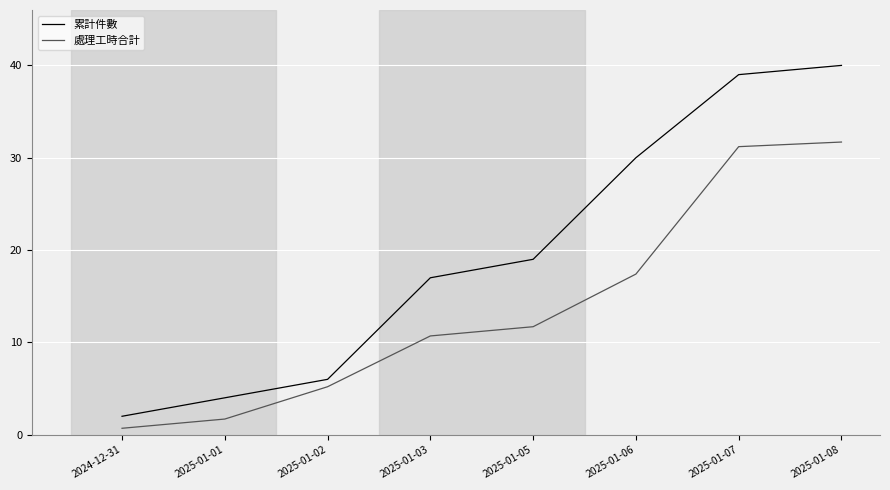

What is the sum of the 累計件數 values at 2025-01-02 and 2024-12-31?

8.0